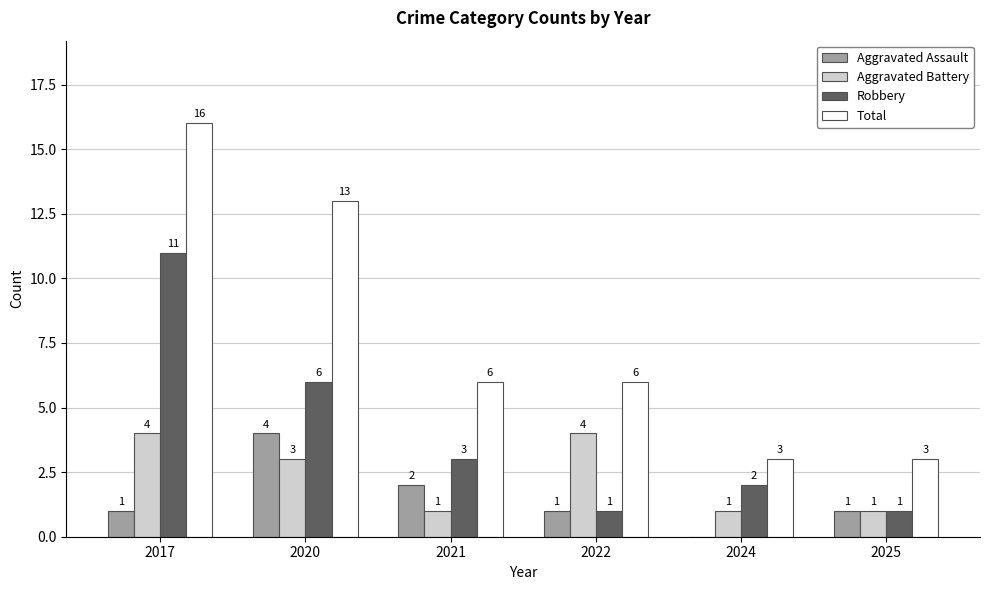

Which category has the highest value across all series?

2017